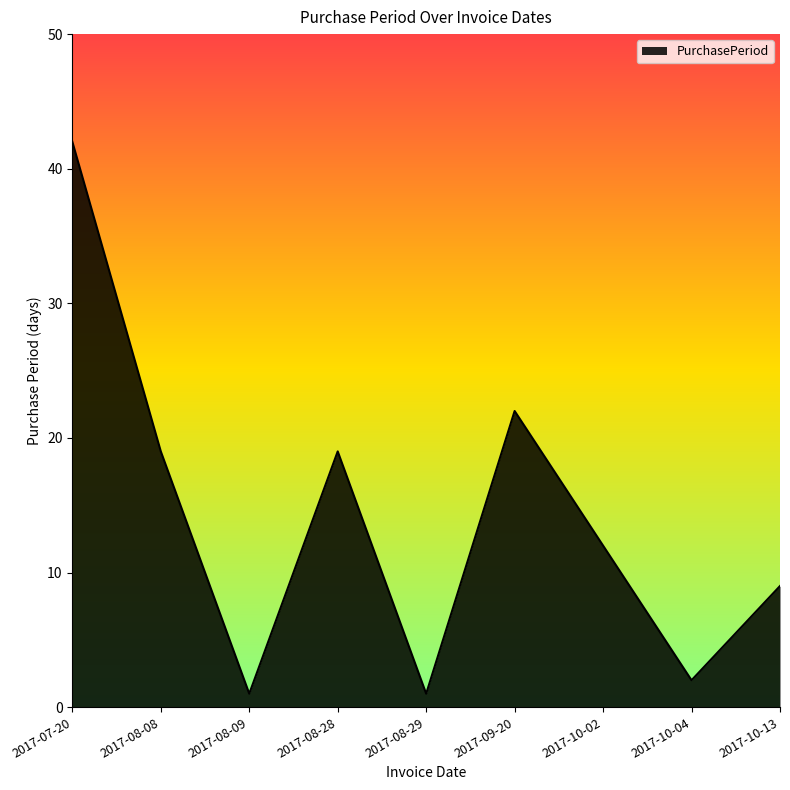

The chart shows a value of 16 at 2017-10-02. True or false?

False